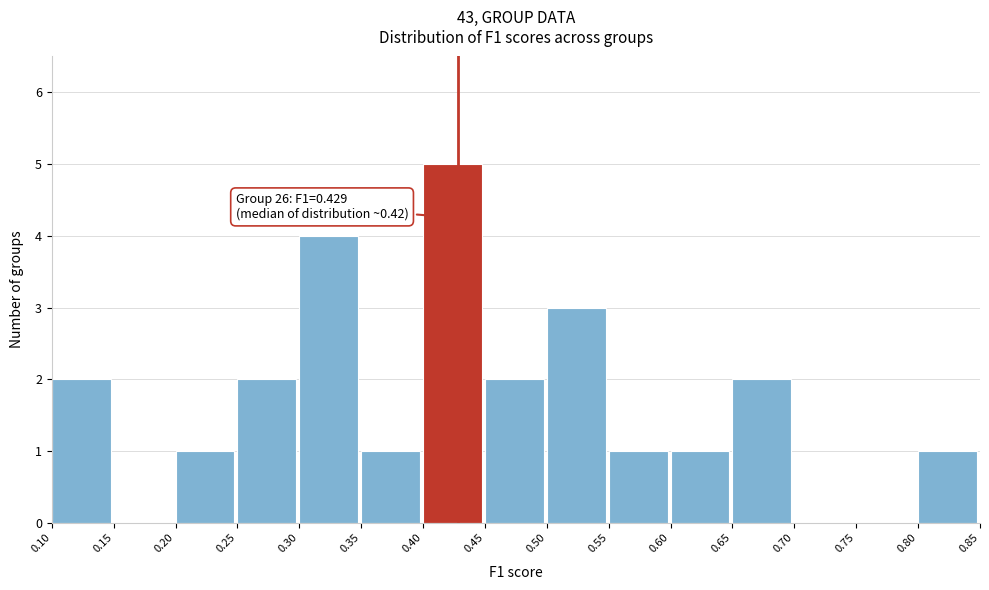

Which range on the x-axis has the tallest bar?

0.40 to 0.45